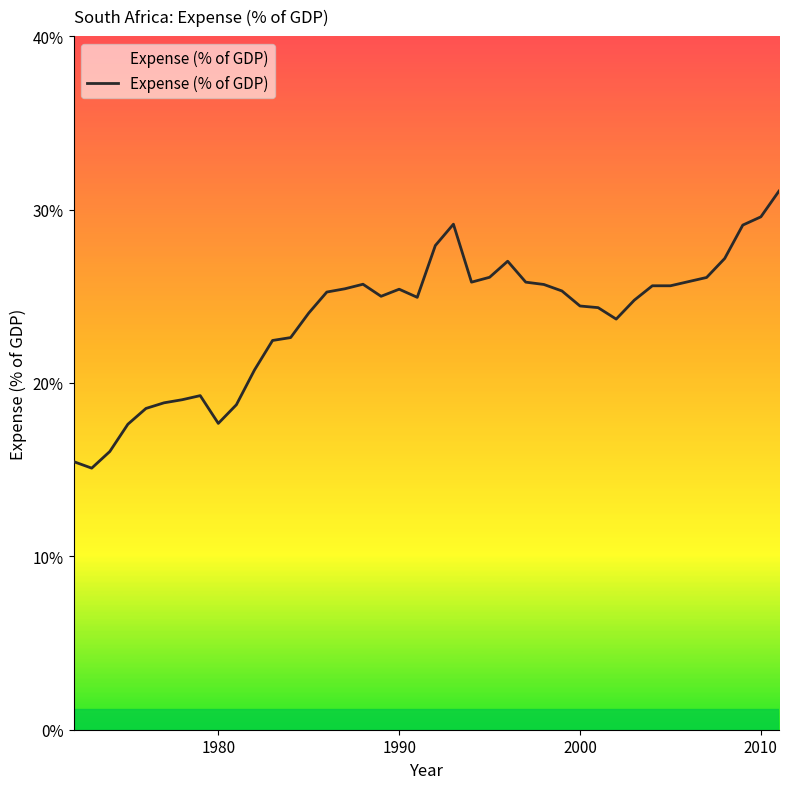

What is the minimum value shown in the chart?

15.1